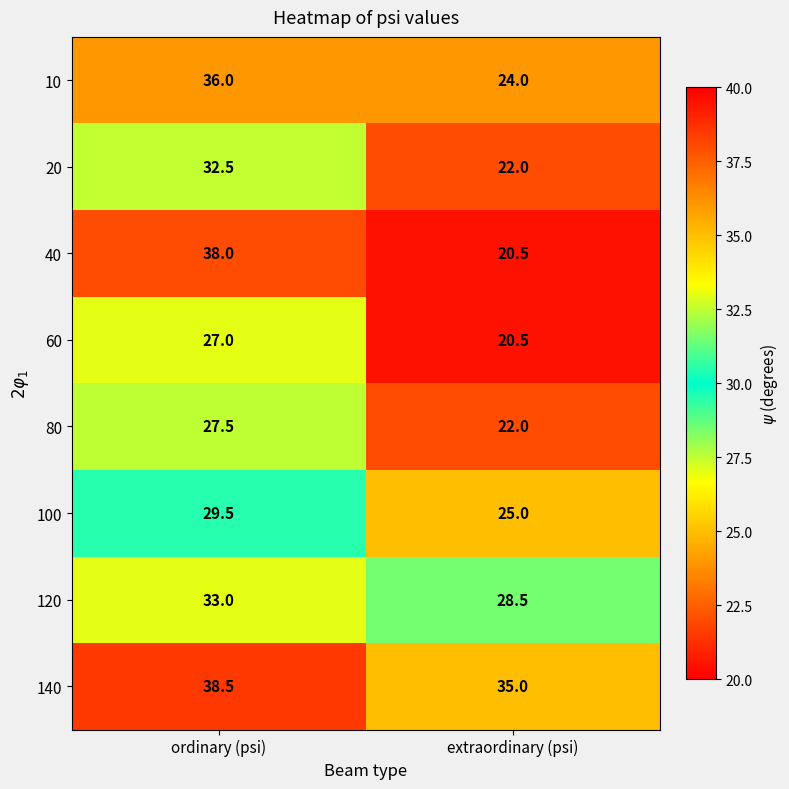

At how many categories does at least one series exceed 37?

1